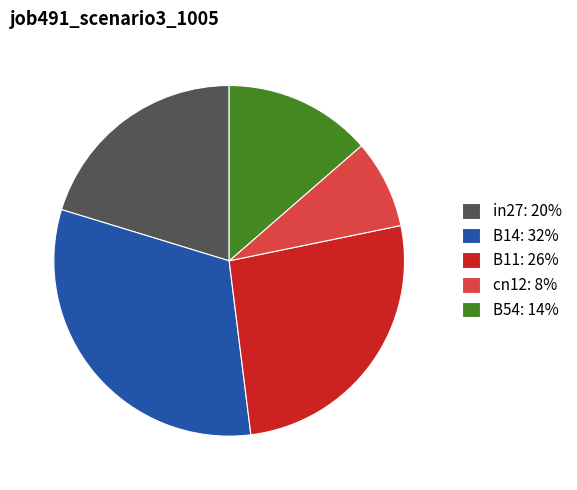

Do B11 and cn12 together represent more than half of the pie?

No